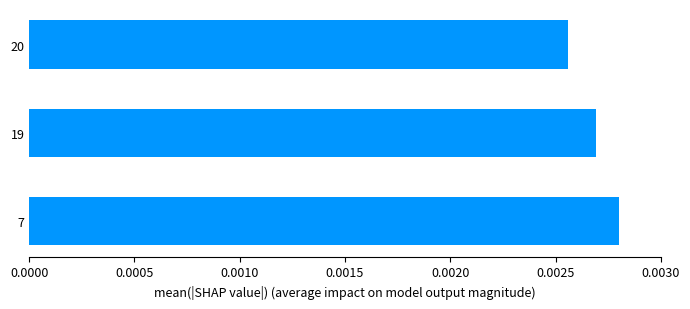

Rank the categories by value from highest to lowest.

7, 19, 20